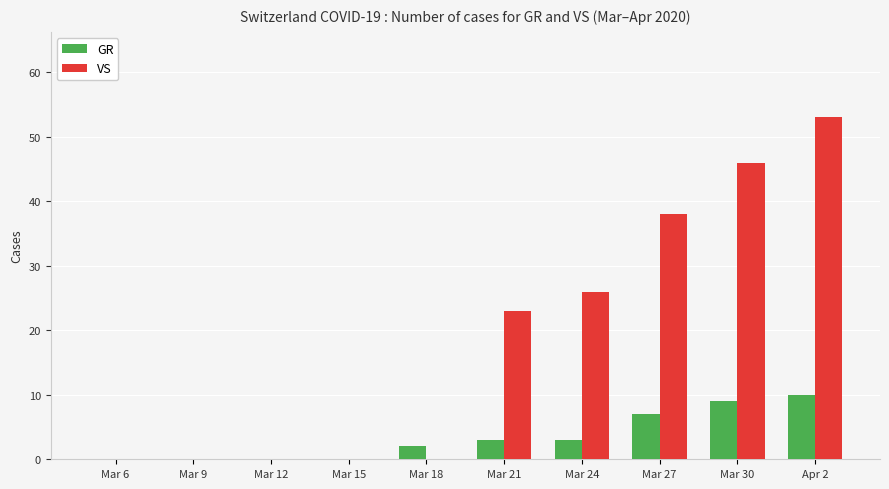

What is the maximum value for GR?

10